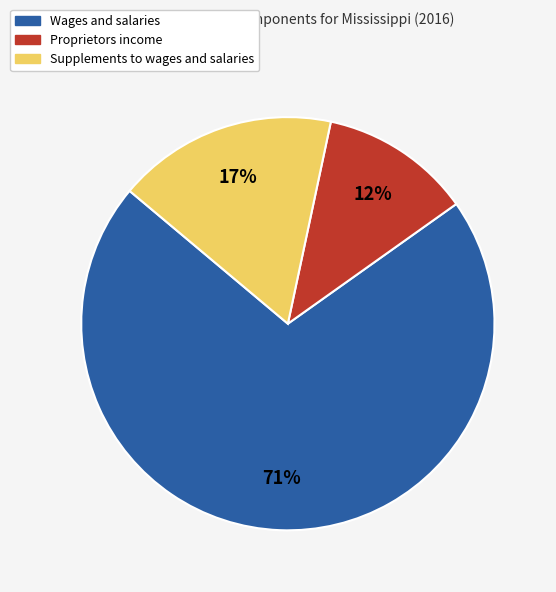

Rank the categories by value from highest to lowest.

Wages and salaries, Supplements to wages and salaries, Proprietors income